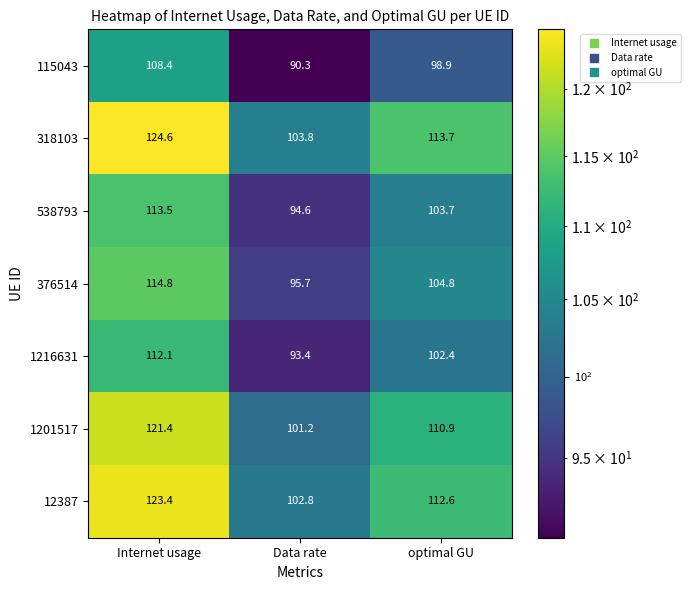

What is the sum of the 318103 values at Internet usage and optimal GU?

238.3